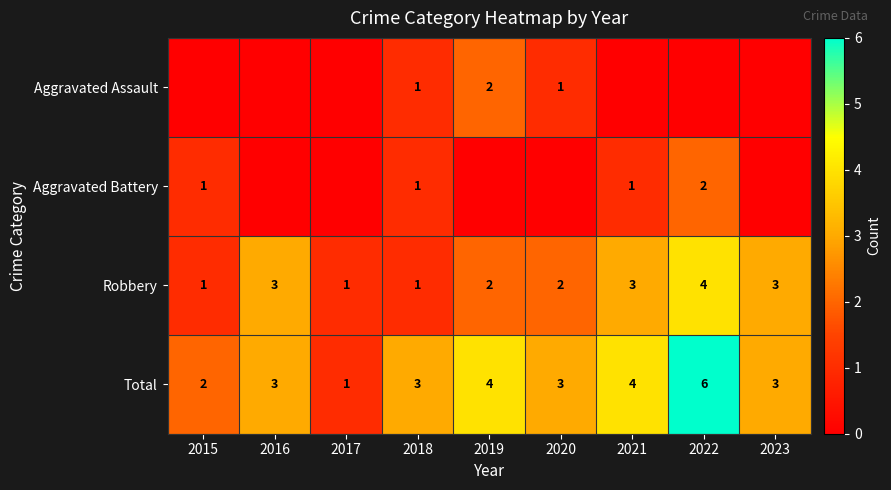

At how many categories does at least one series exceed 4?

1